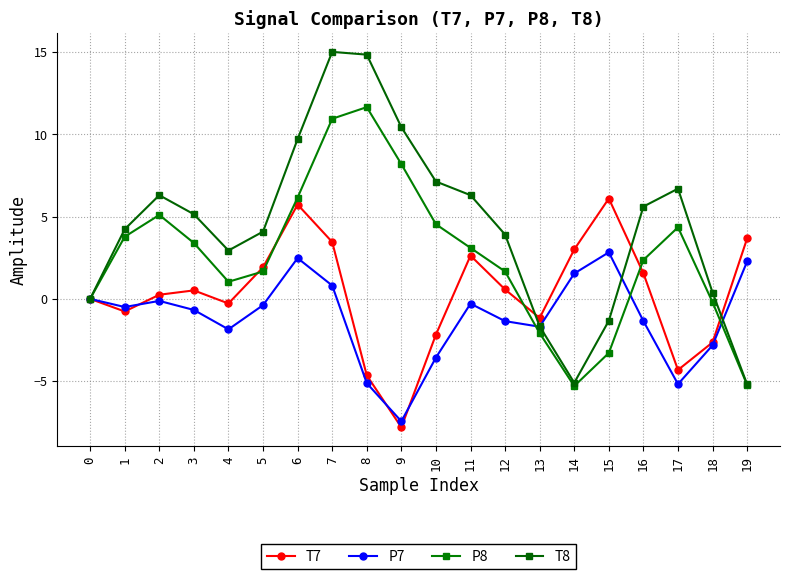

In T8, how many points are higher than both neighbors (excluding endpoints)?

3